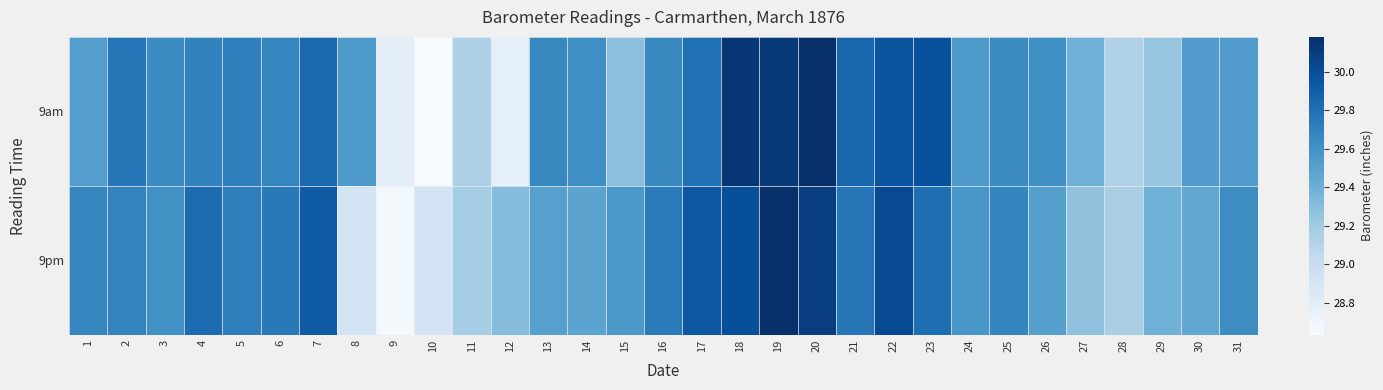

Which category has the highest value across all series?

19